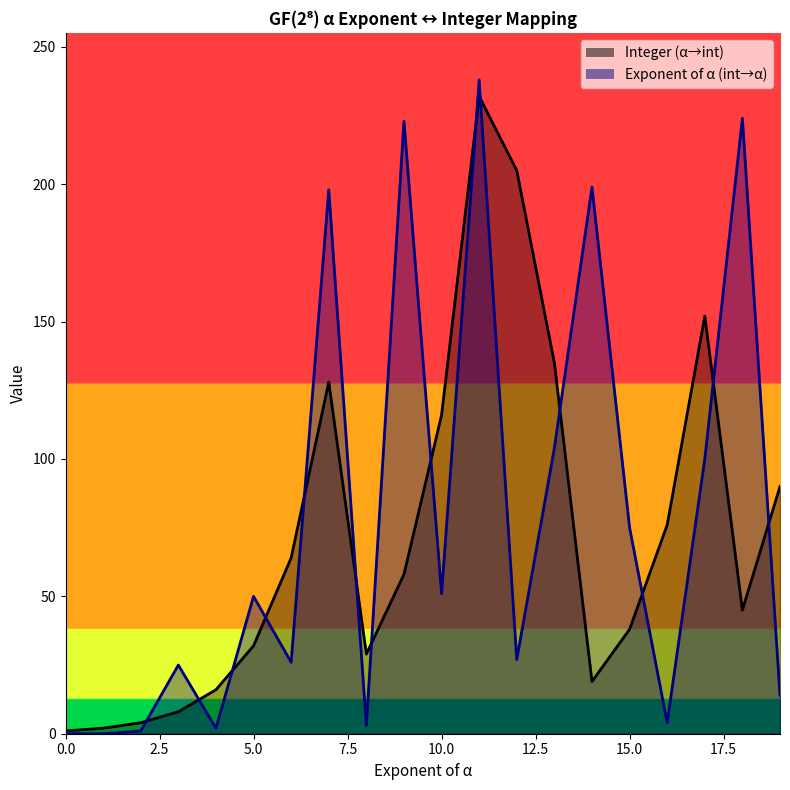

What is the difference between the second highest and minimum values in the Integer (α→int) series?

204